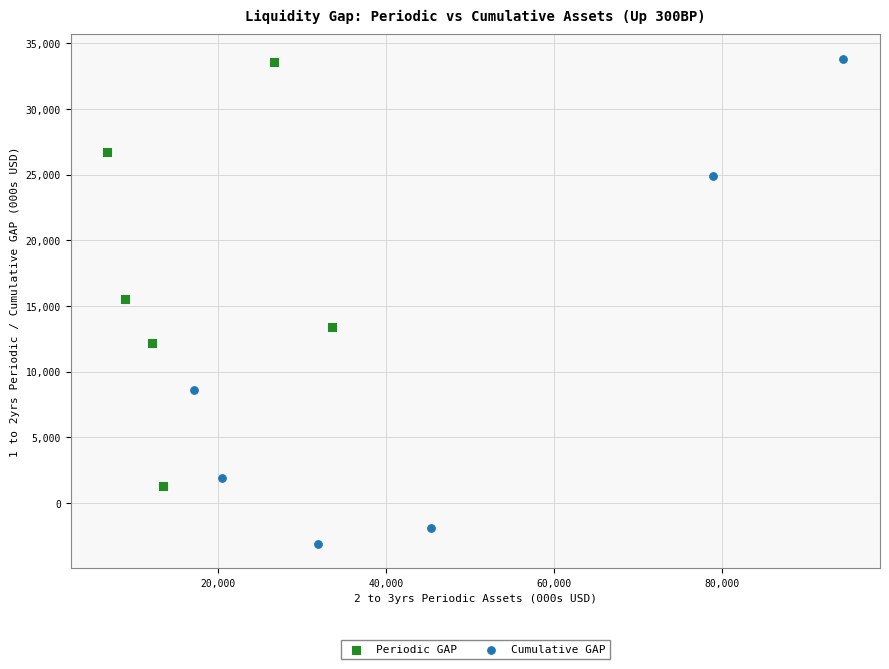

Which series has the largest Y range (max minus min)?

Cumulative GAP